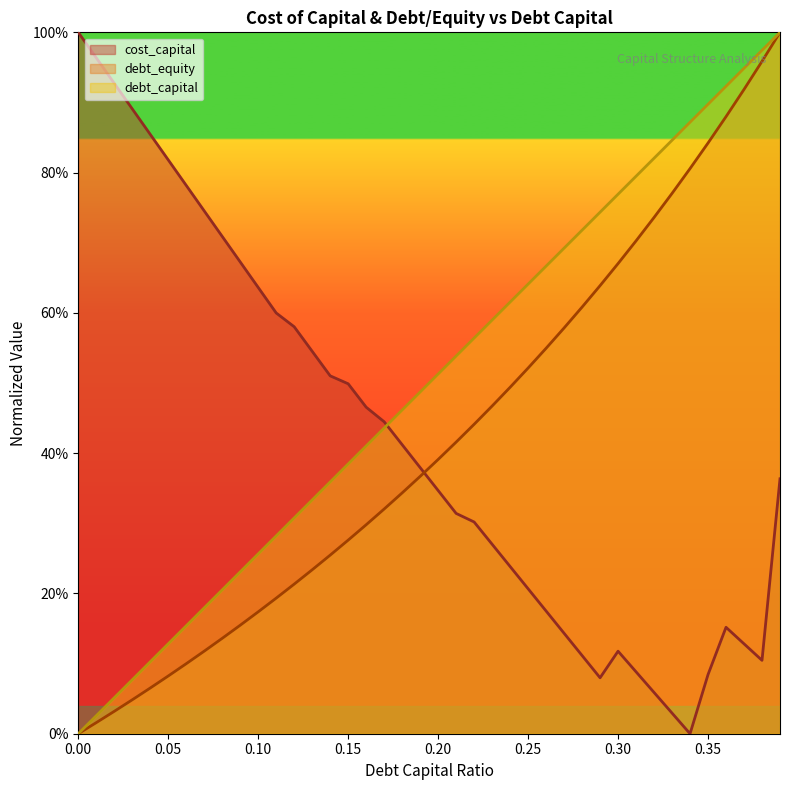

True or false: debt_equity and debt_capital intersect in this chart.

False